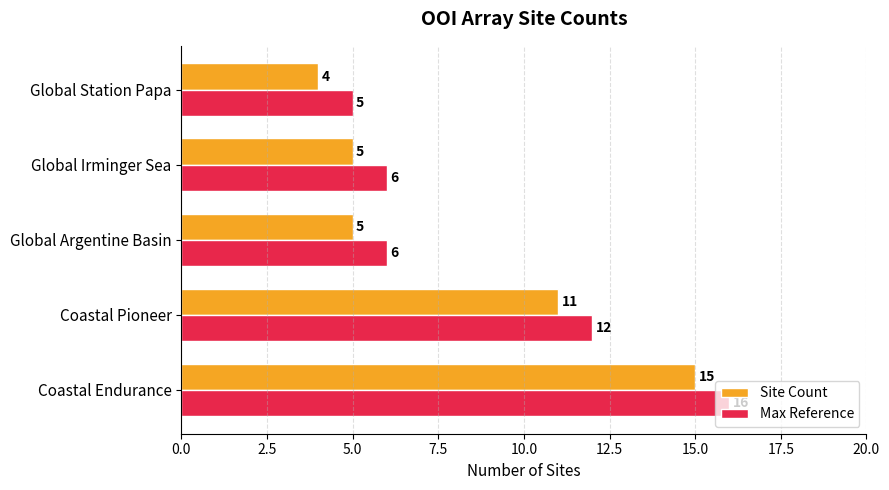

At which label is Site Count closest to 9?

Coastal Pioneer